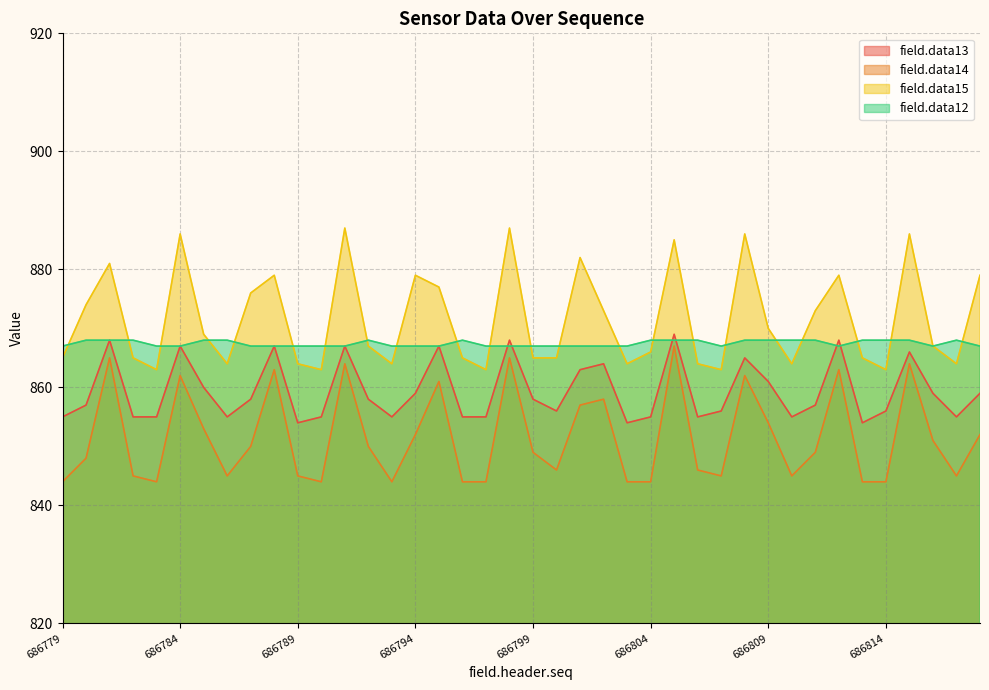

What is the value of the field.data13 point at the 28th from the left?

855